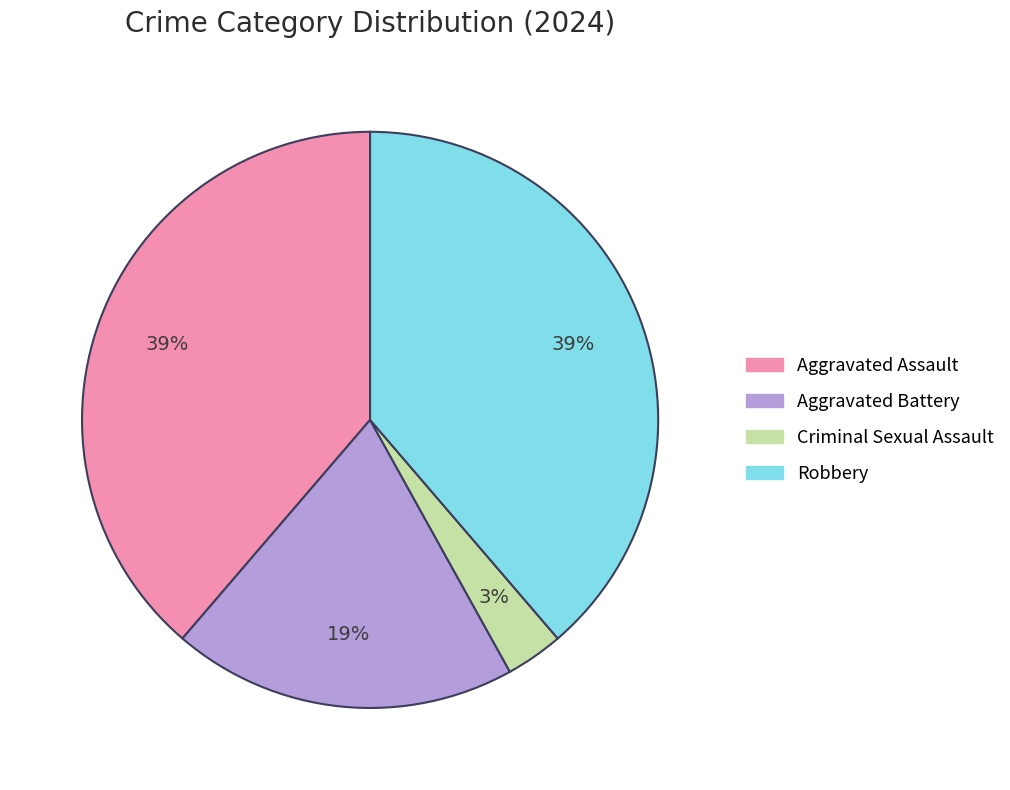

To the nearest percent, what is the average slice percentage?

25%